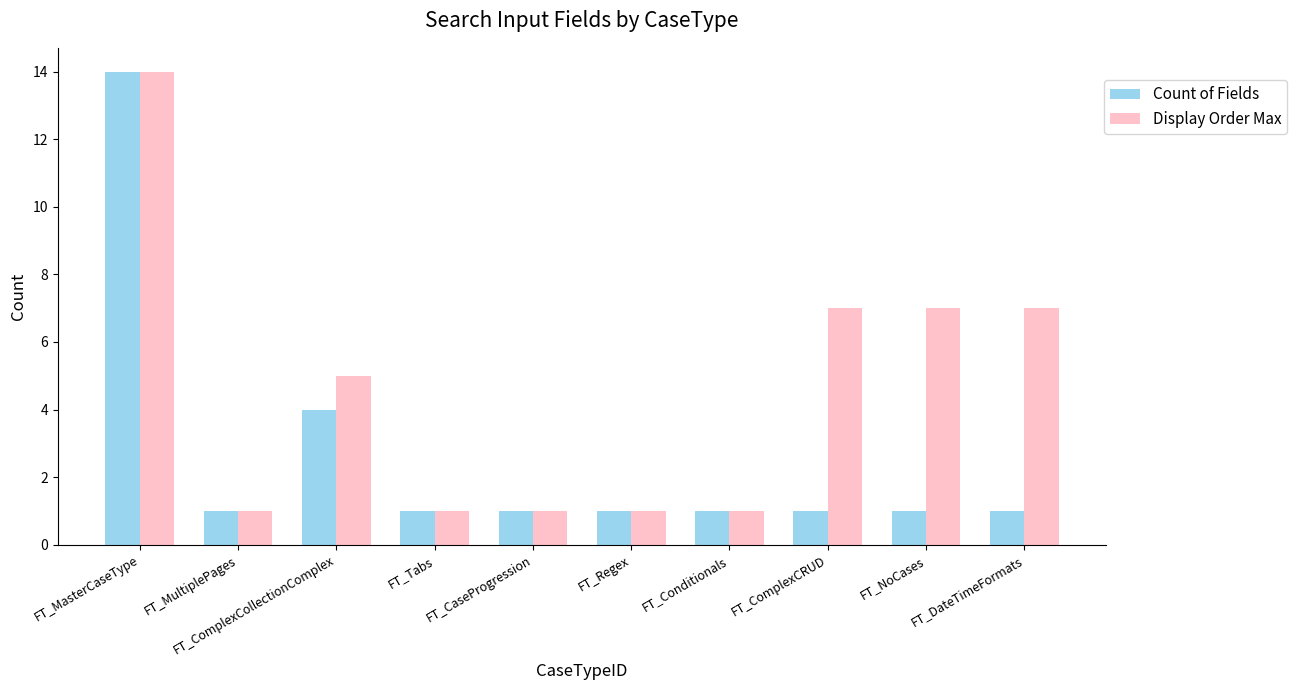

List the series in order of their overall mean, lowest first.

Count of Fields, Display Order Max